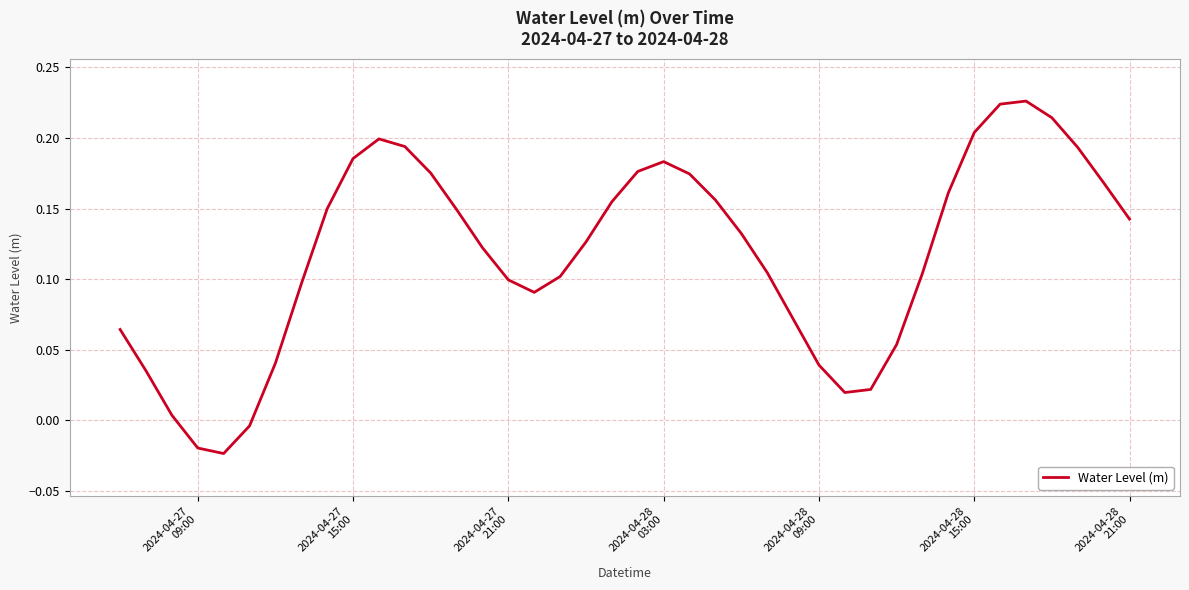

Is this an area chart (filled region under the line)?

No